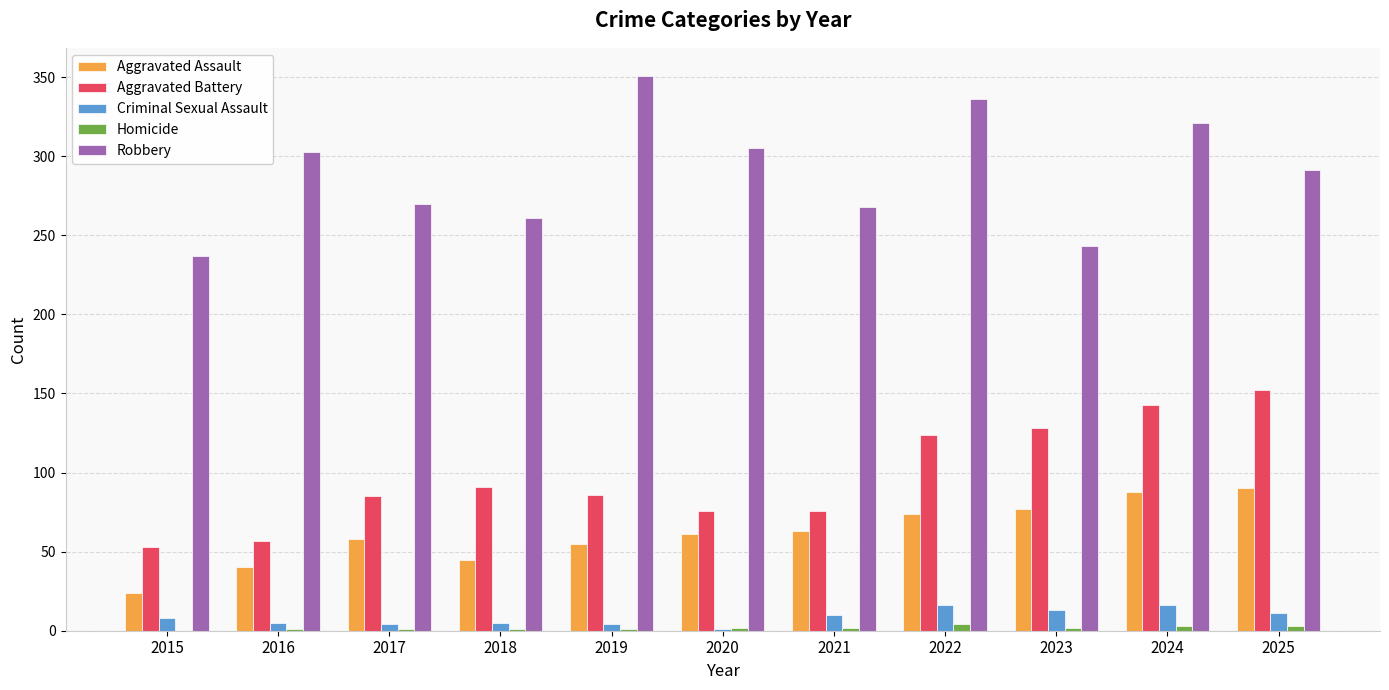

What is the sum of all Aggravated Assault values?

675